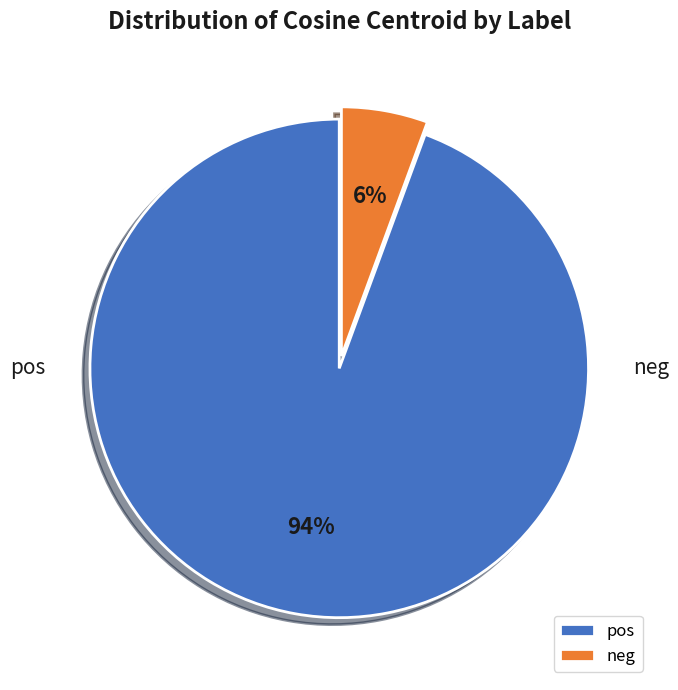

Combined, what portion of the pie is pos and neg?

100.0%